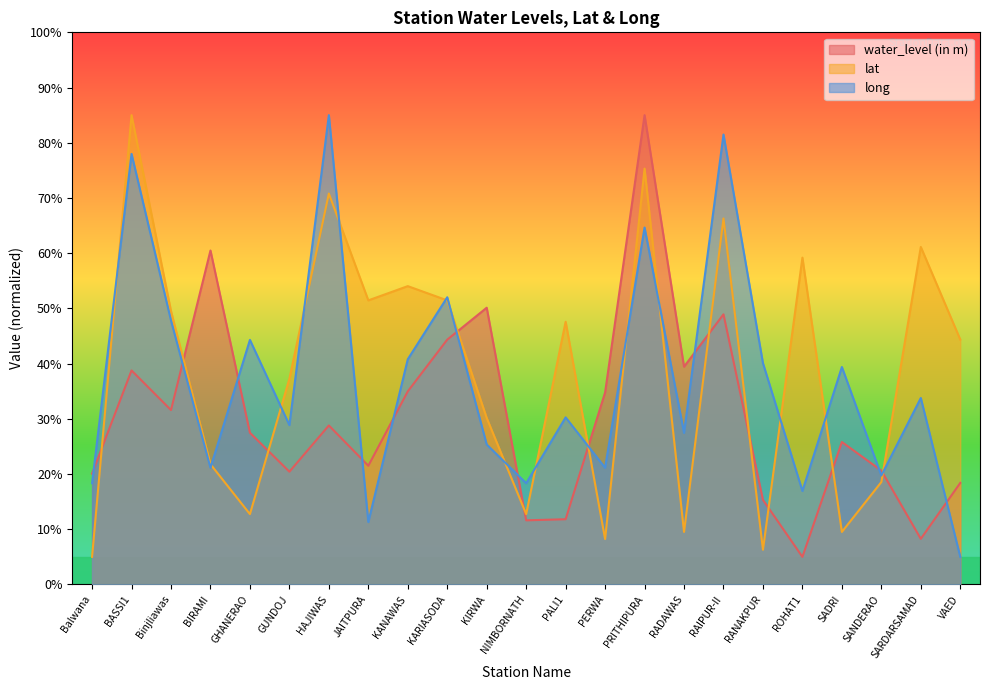

Which series has the widest spread of values?

water_level (in m)